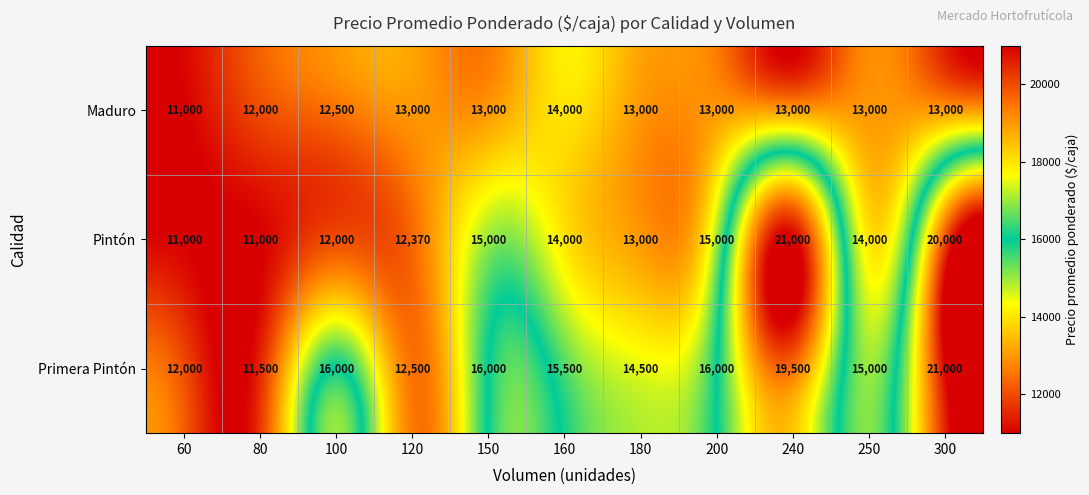

At which label does Primera Pintón reach its peak?

300